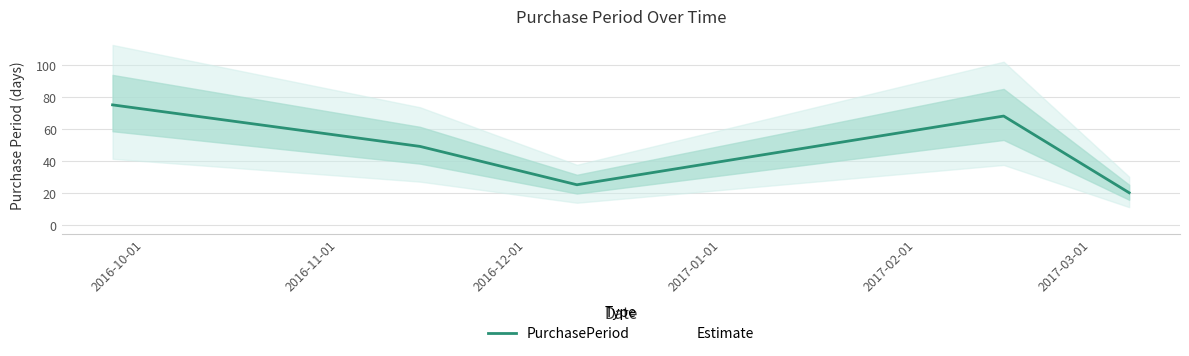

True or false: the data has more than 0 interior local peaks.

True